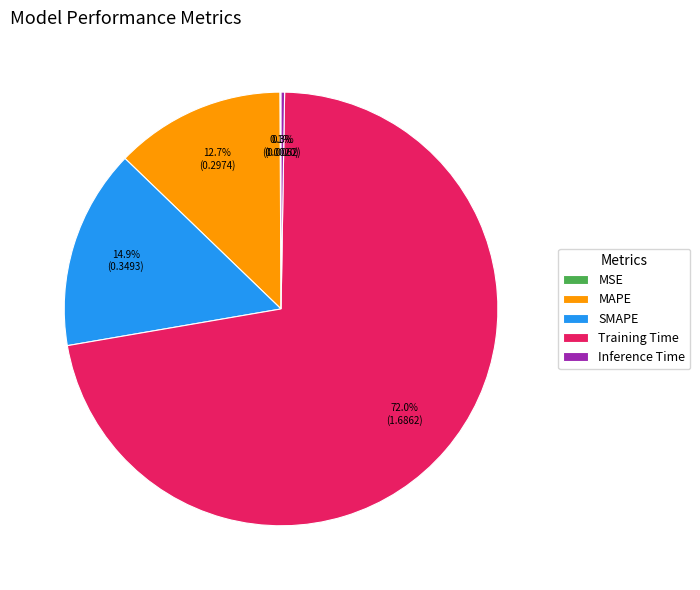

To the nearest percent, what is the difference between the largest and smallest slice percentages?

72%